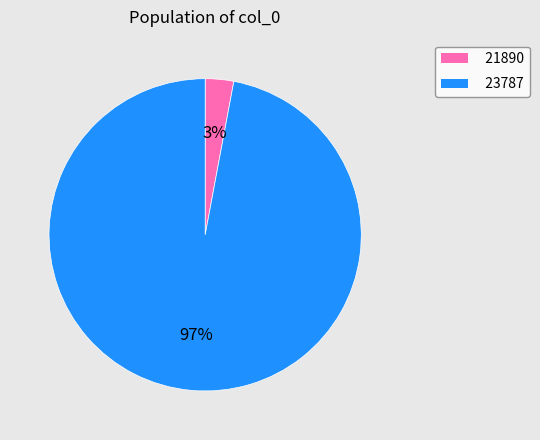

To the nearest percent, what is the combined percentage of 21890 and 23787?

100%